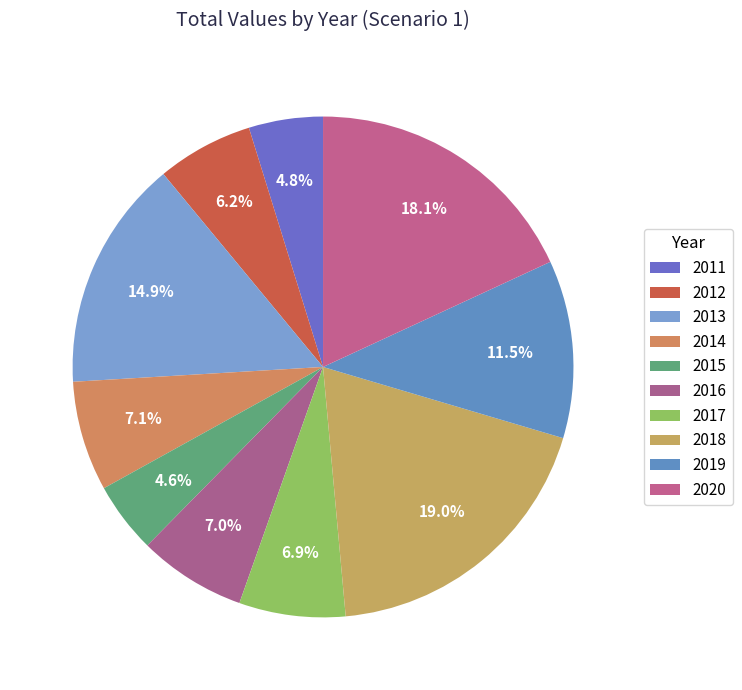

Count the number of slices in the pie.

10